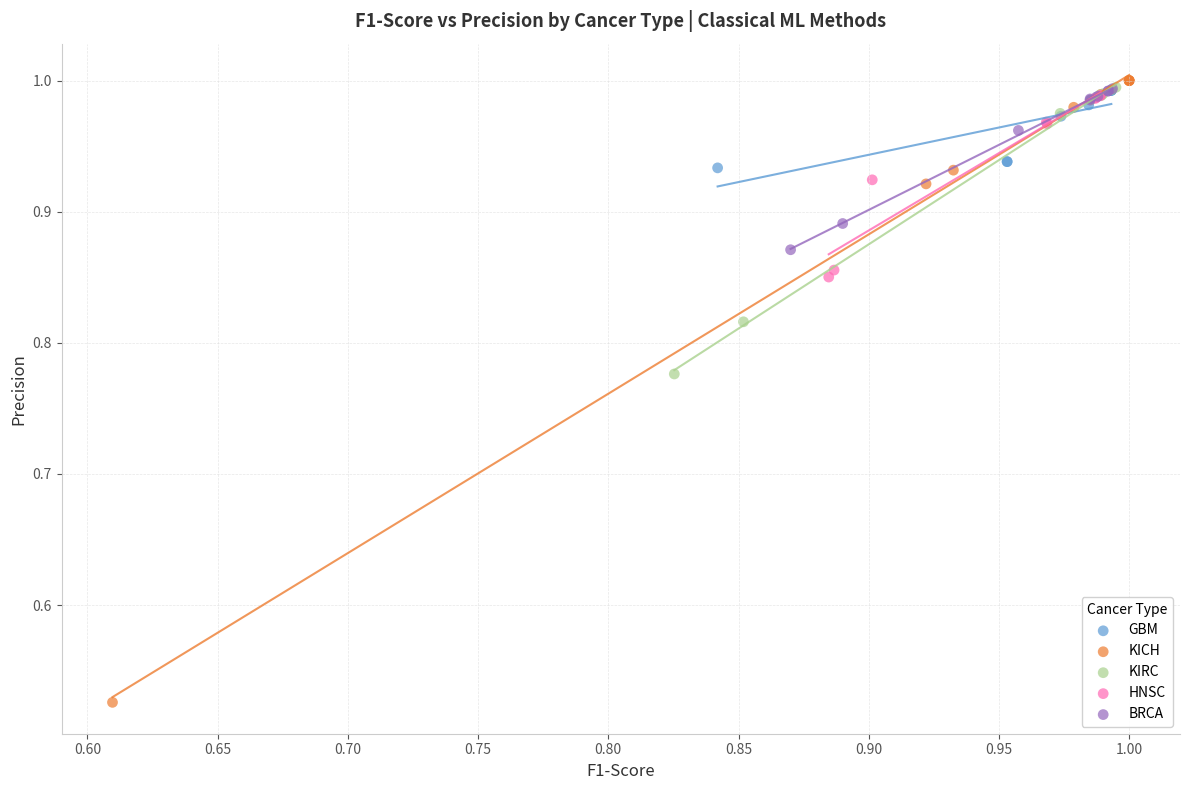

Which series contains the highest Y value?

KICH